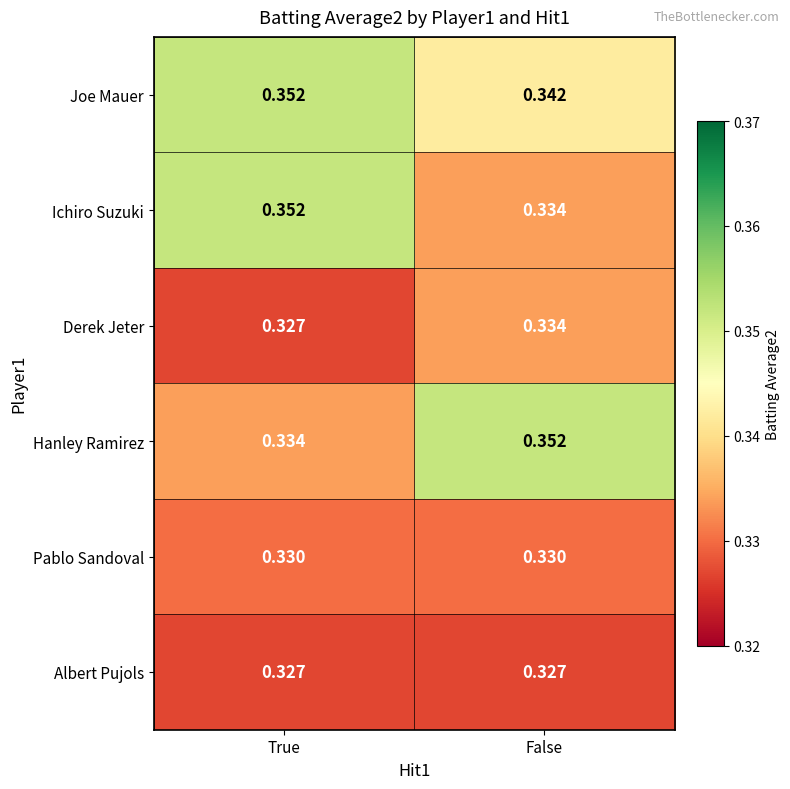

At which category is the sum across all series the highest?

True